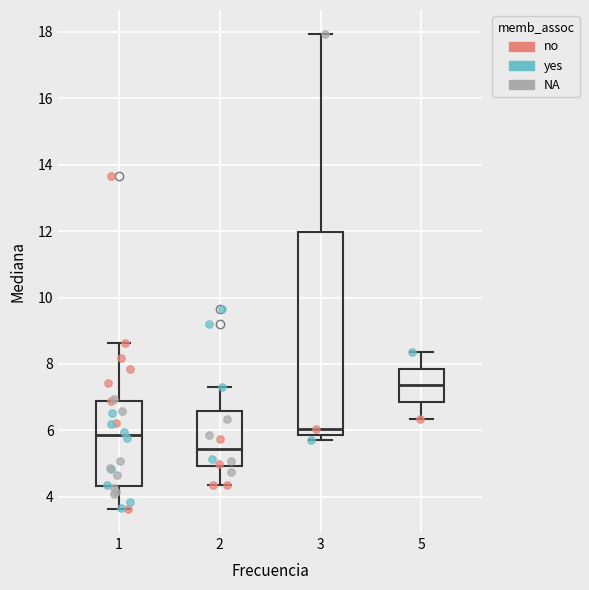

Where is the upper edge of the box at x = 2 on the y-axis? The values are not printed on the chart, so give them approximately, as read against the axis.

6.6